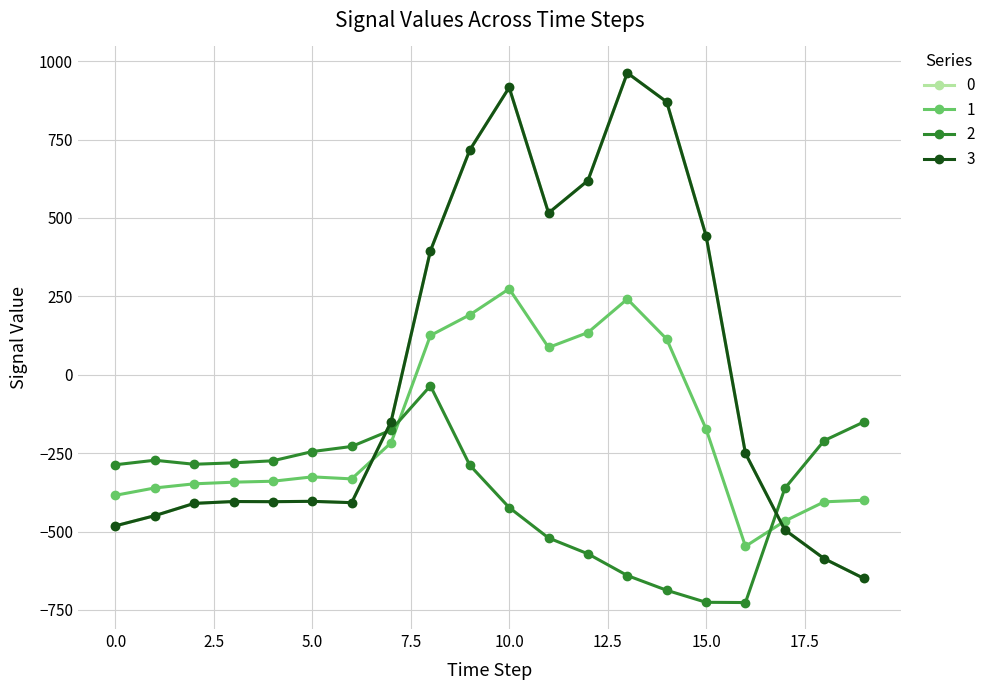

What is the minimum value for 1?

-547.3